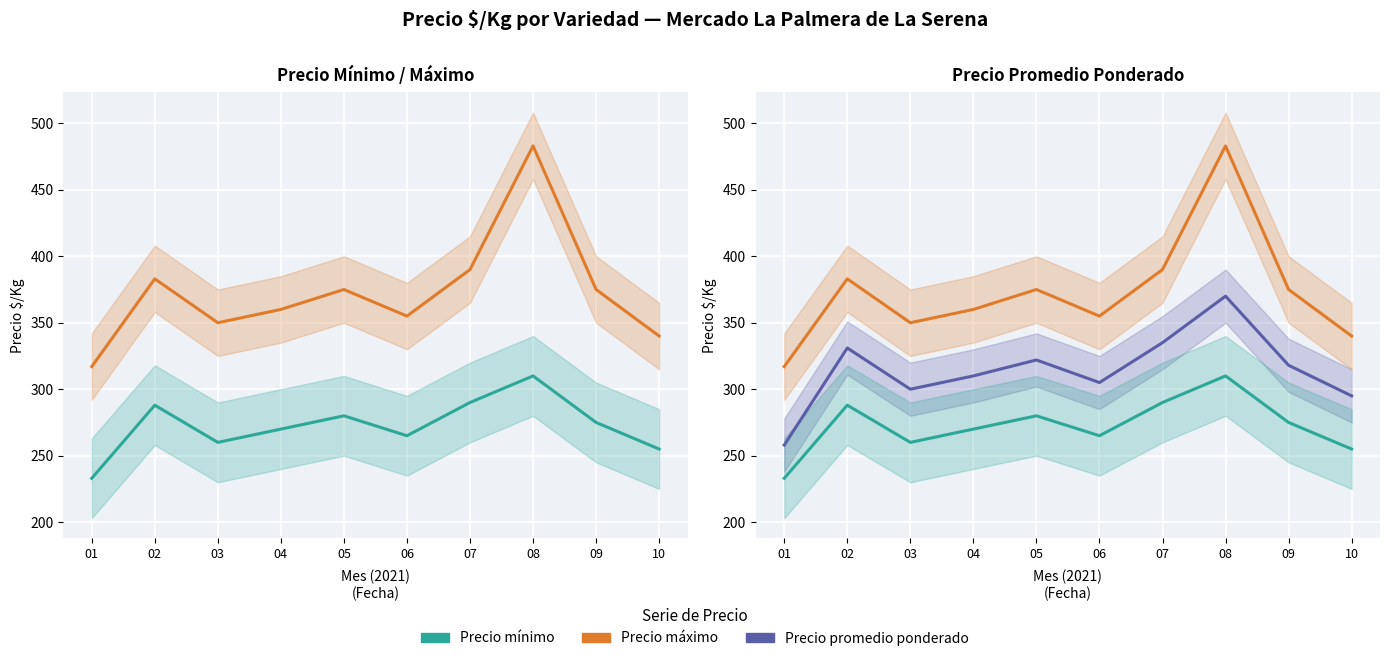

Which series has the largest total across all categories?

Precio maximo